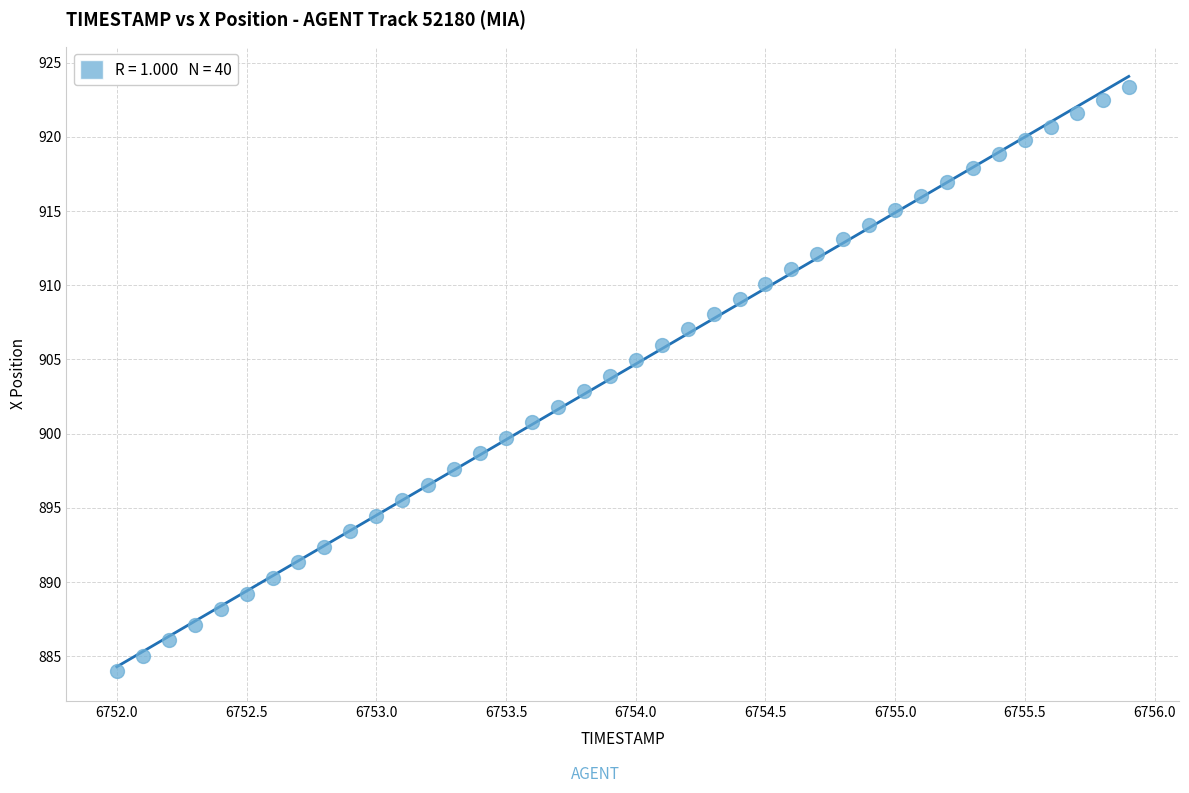

What is the range of Y values (max minus min)?

39.4